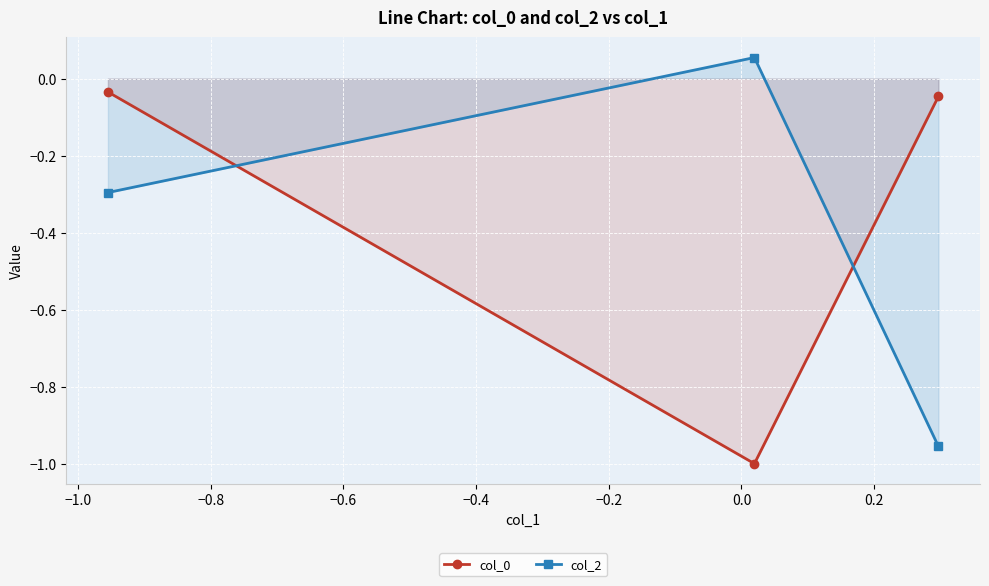

What is the value of the col_2 point at the 1st from the left?

-0.3